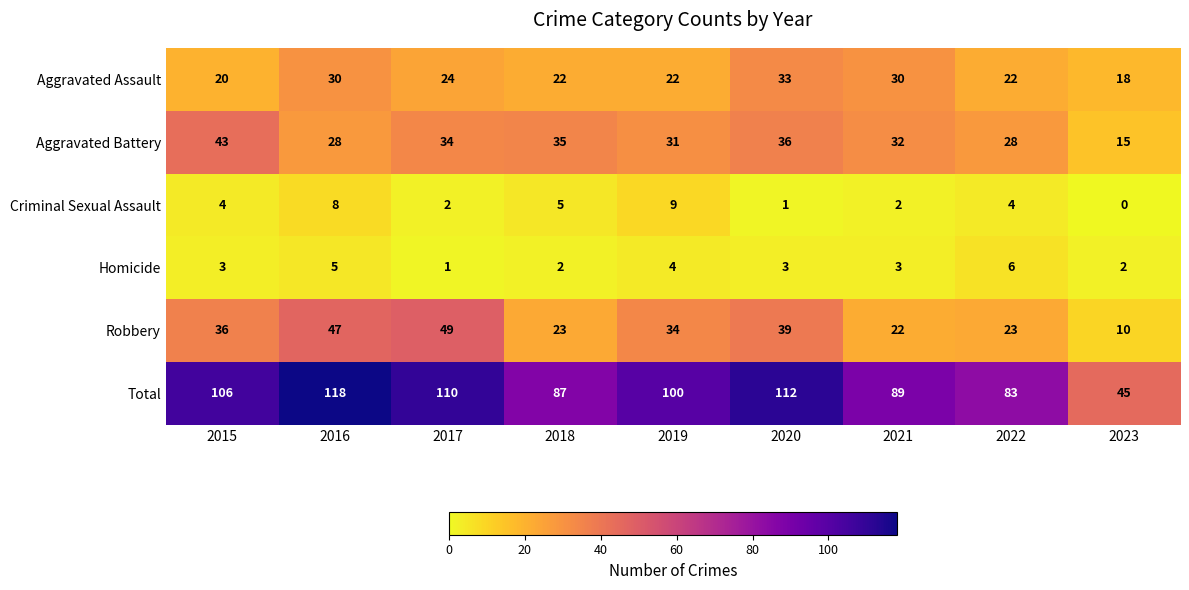

What is the maximum value shown in the chart?

118